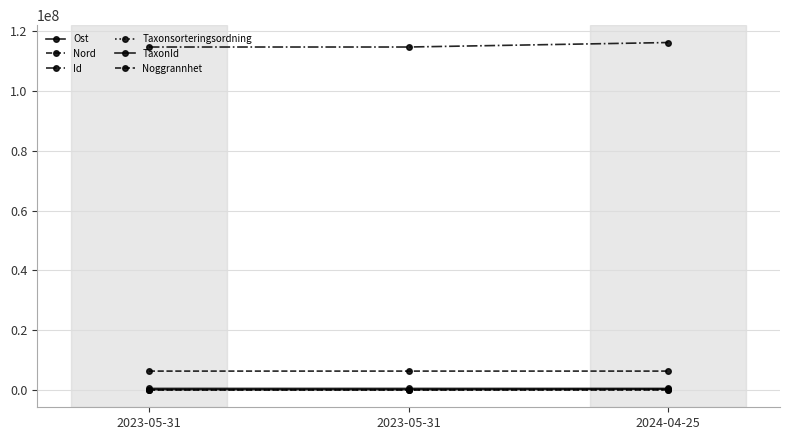

How many series are shown in this chart?

6